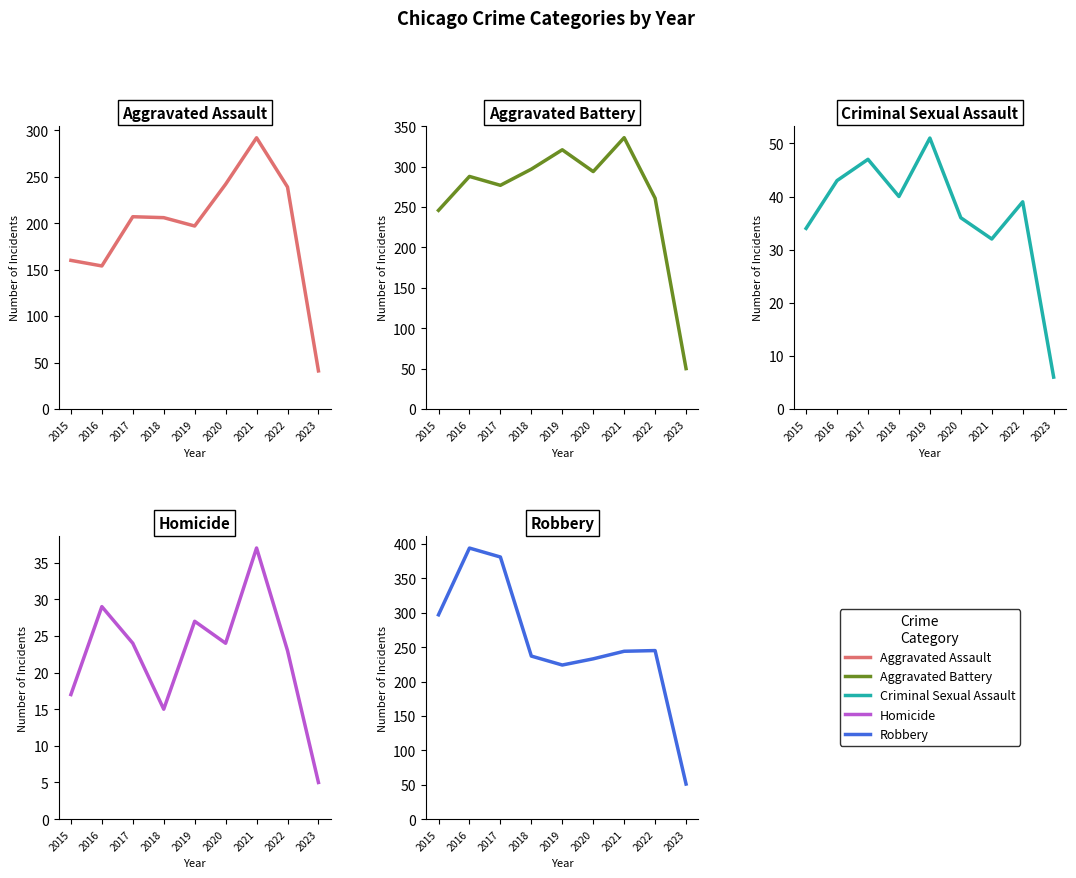

What value does the Homicide series have at 2016, to the nearest 10?

30